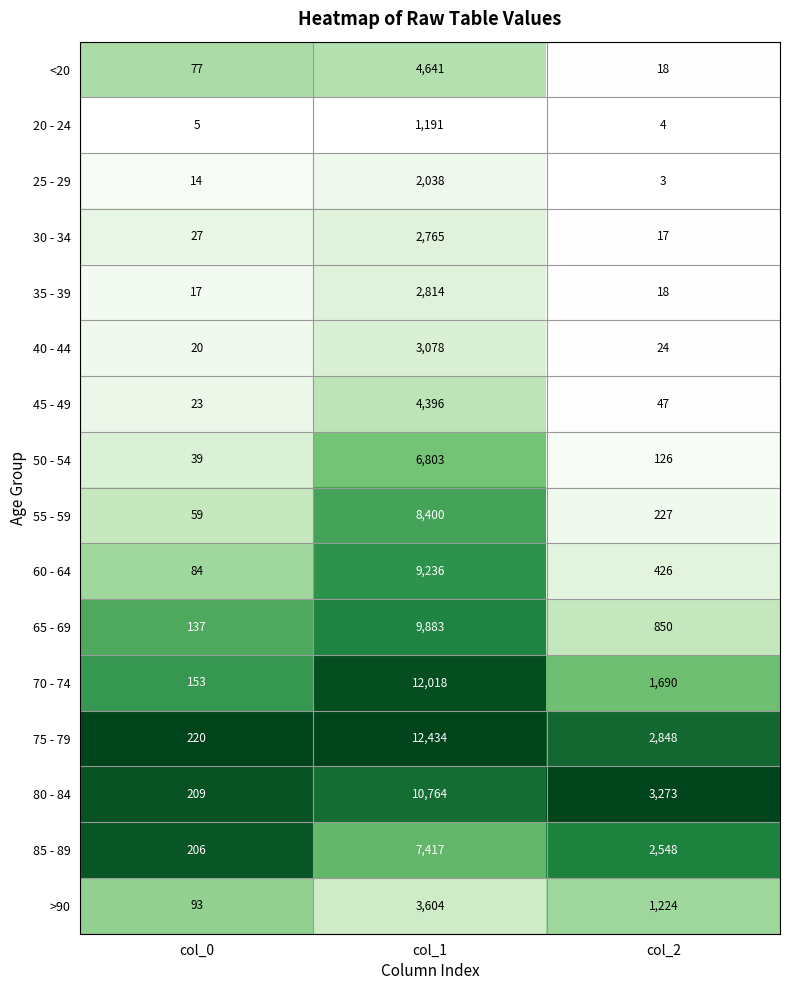

What is the difference between the 75 - 79 values at col_2 and col_1?

9586